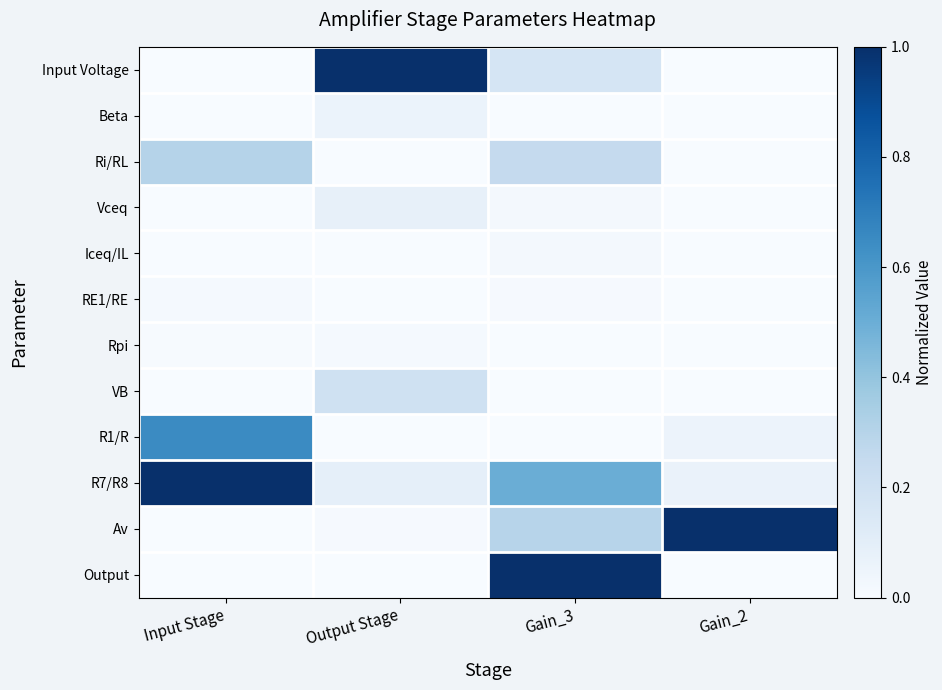

Reading left to right, what are all the values shown in this chart?

Input Voltage: Input Stage=0.0	Output Stage=1.0	Gain_3=0.2	Gain_2=0.0
Beta: Input Stage=0.0	Output Stage=0.1	Gain_3=0.0	Gain_2=0.0
Ri/RL: Input Stage=0.3	Output Stage=0.0	Gain_3=0.3	Gain_2=0.0
Vceq: Input Stage=0.0	Output Stage=0.1	Gain_3=0.0	Gain_2=0.0
Iceq/IL: Input Stage=0.0	Output Stage=0.0	Gain_3=0.0	Gain_2=0.0
RE1/RE: Input Stage=0.0	Output Stage=0.0	Gain_3=0.0	Gain_2=0.0
Rpi: Input Stage=0.0	Output Stage=0.0	Gain_3=0.0	Gain_2=0.0
VB: Input Stage=0.0	Output Stage=0.2	Gain_3=0.0	Gain_2=0.0
R1/R: Input Stage=0.6	Output Stage=0.0	Gain_3=0.0	Gain_2=0.1
R7/R8: Input Stage=1.0	Output Stage=0.1	Gain_3=0.5	Gain_2=0.1
Av: Input Stage=0.0	Output Stage=0.0	Gain_3=0.3	Gain_2=1.0
Output: Input Stage=0.0	Output Stage=0.0	Gain_3=1.0	Gain_2=0.0